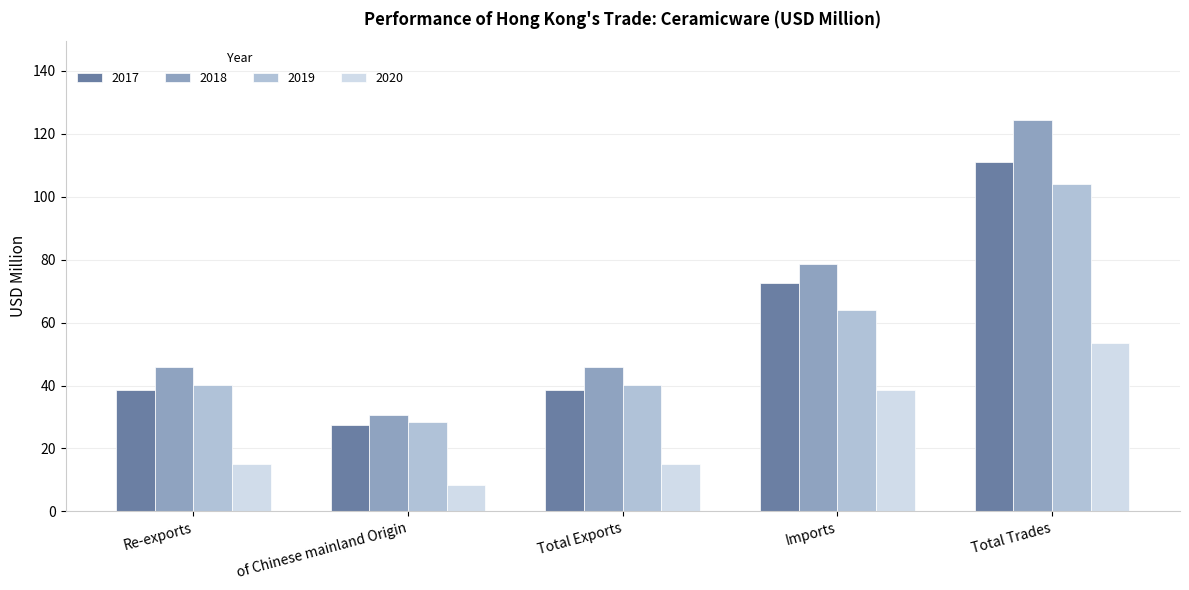

At how many categories does at least one series exceed 39?

4